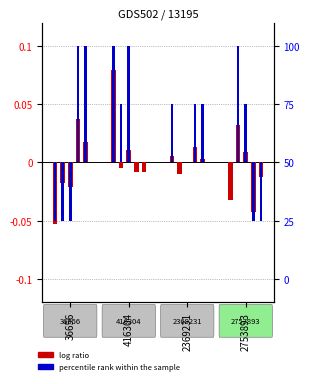

At which label does percentile rank within the sample first exceed 0?

416304